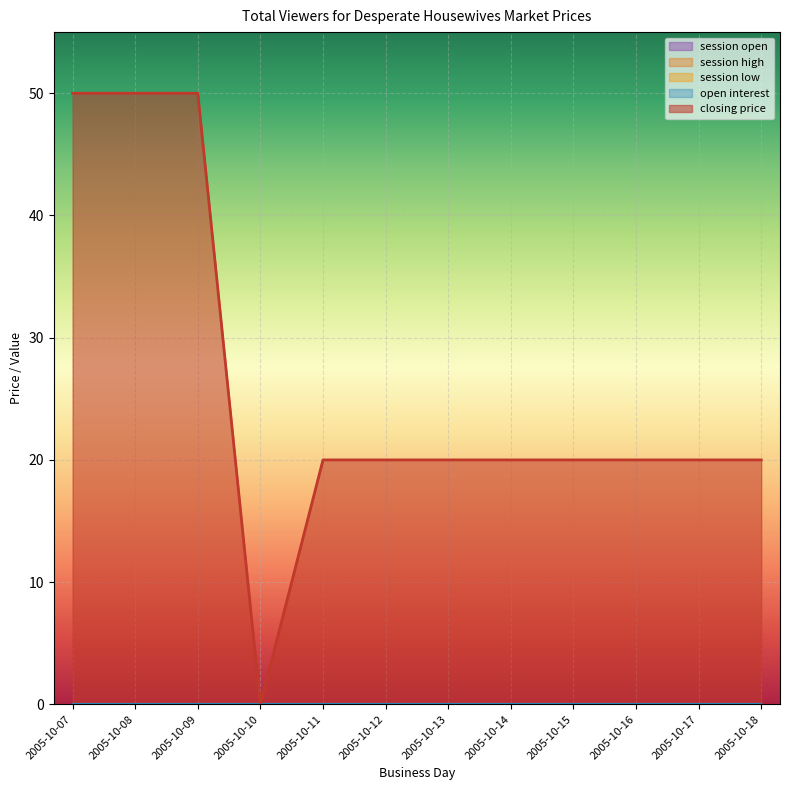

Is it true that closing price equals 20 at 2005-10-15?

True